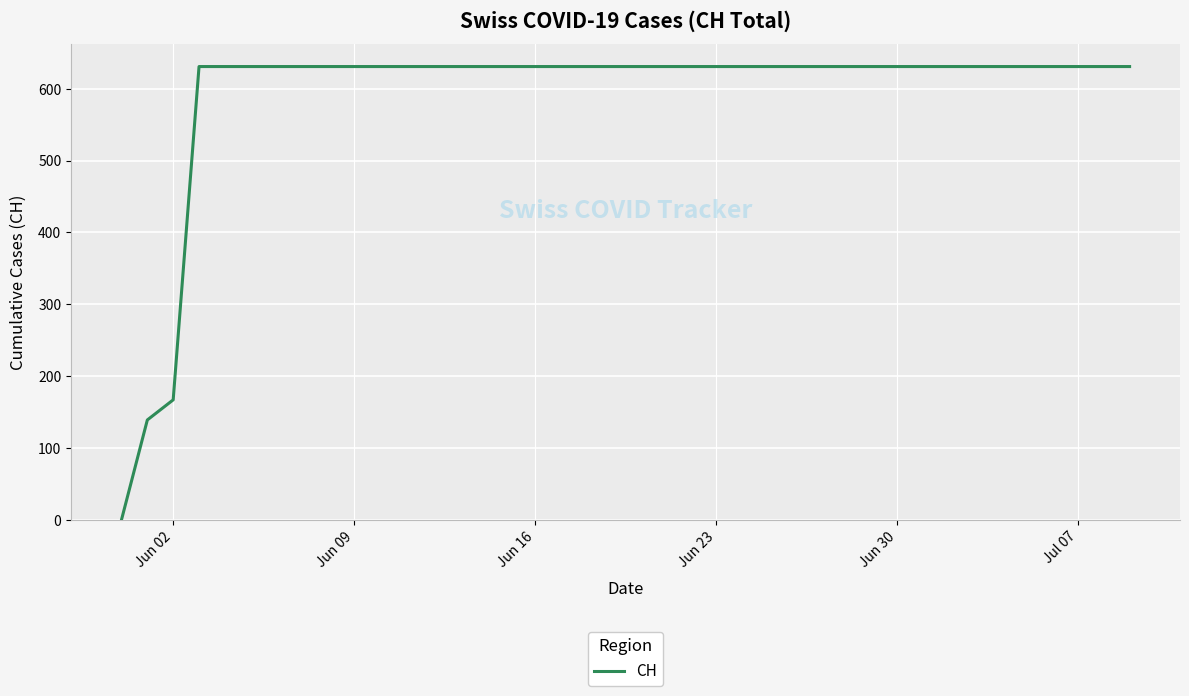

What is the maximum value shown in the chart?

631